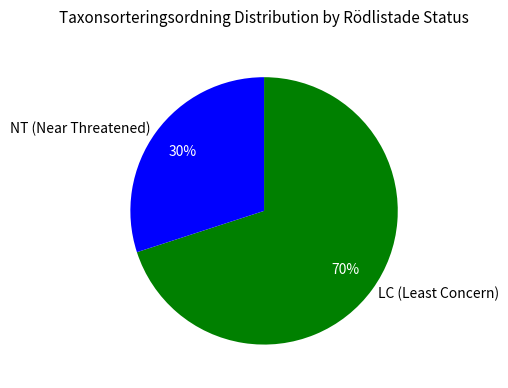

To the nearest percent, what portion does NT (Near Threatened) represent?

30%